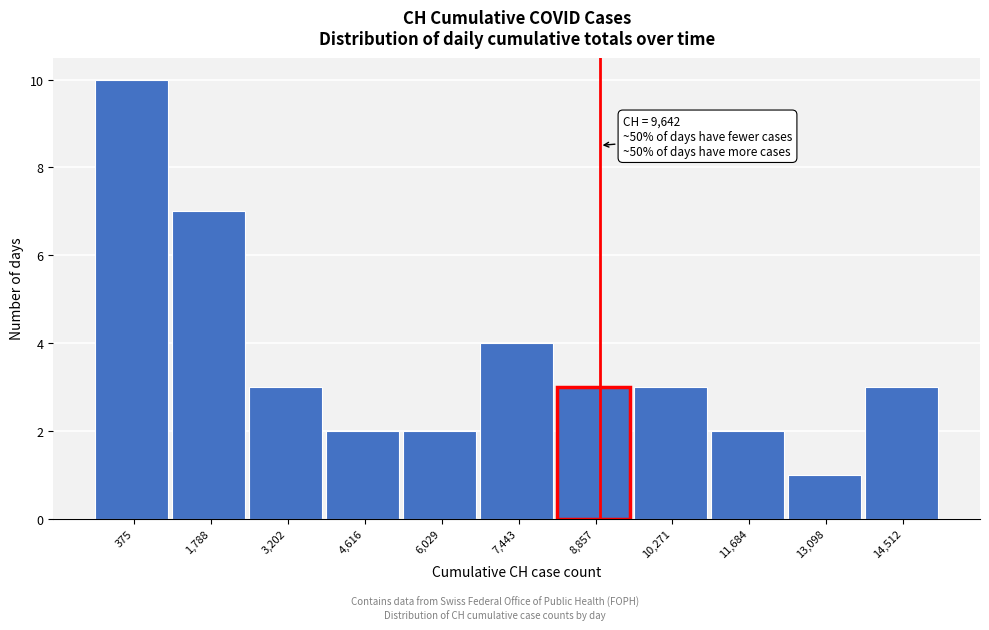

Reading left to right, extract all data points from this chart.

10	7	3	2	2	4	3	3	2	1	3